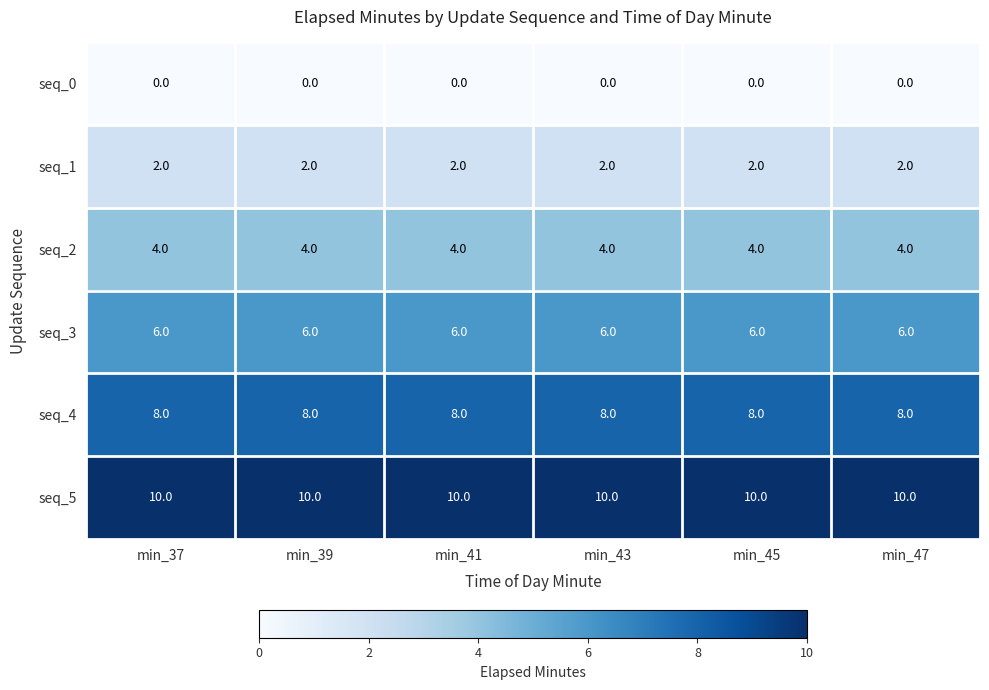

What is the spread (max minus min) of values at min_39?

10